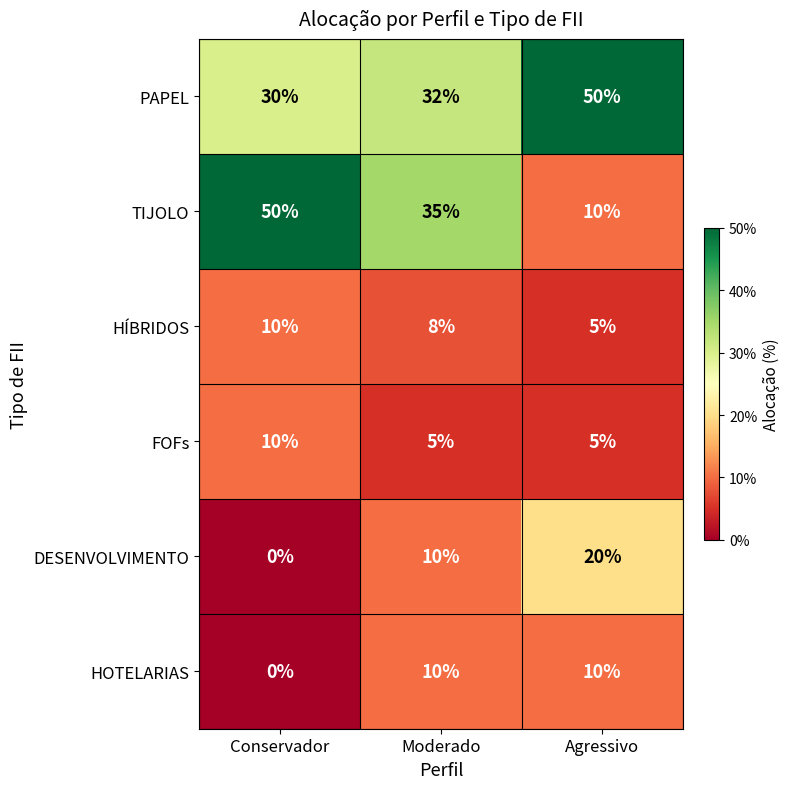

Which series has the largest range (max minus min)?

TIJOLO